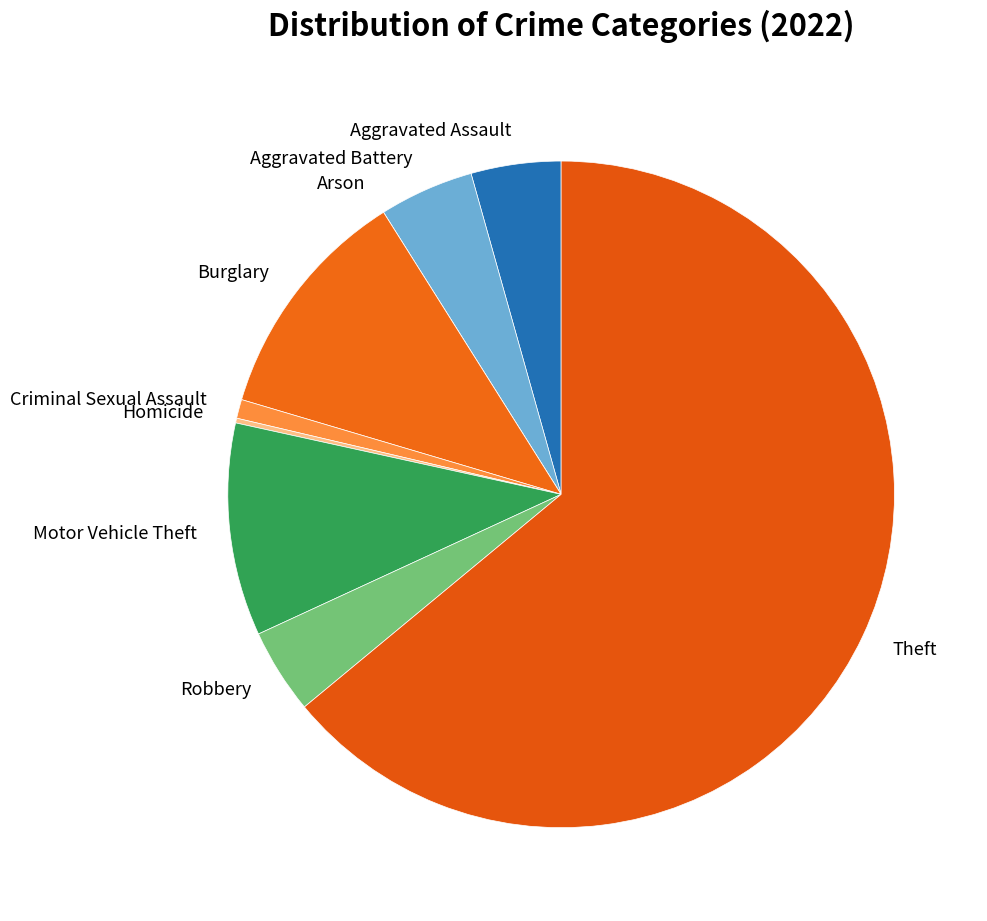

Which category accounts for the majority?

Theft